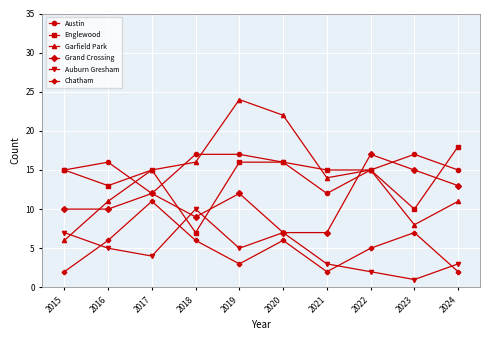

Reading right to left, extract all data points from this chart.

Austin: 2024=15	2023=17	2022=15	2021=12	2020=16	2019=17	2018=17	2017=12	2016=16	2015=15
Englewood: 2024=18	2023=10	2022=15	2021=15	2020=16	2019=16	2018=7	2017=15	2016=13	2015=15
Garfield Park: 2024=11	2023=8	2022=15	2021=14	2020=22	2019=24	2018=16	2017=15	2016=11	2015=6
Grand Crossing: 2024=13	2023=15	2022=17	2021=7	2020=7	2019=12	2018=9	2017=12	2016=10	2015=10
Auburn Gresham: 2024=3	2023=1	2022=2	2021=3	2020=7	2019=5	2018=10	2017=4	2016=5	2015=7
Chatham: 2024=2	2023=7	2022=5	2021=2	2020=6	2019=3	2018=6	2017=11	2016=6	2015=2